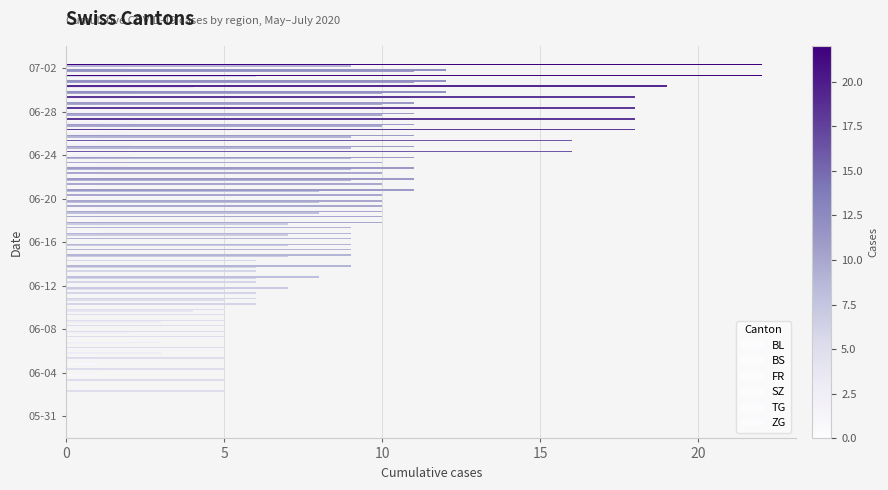

How many series are shown in this chart?

5